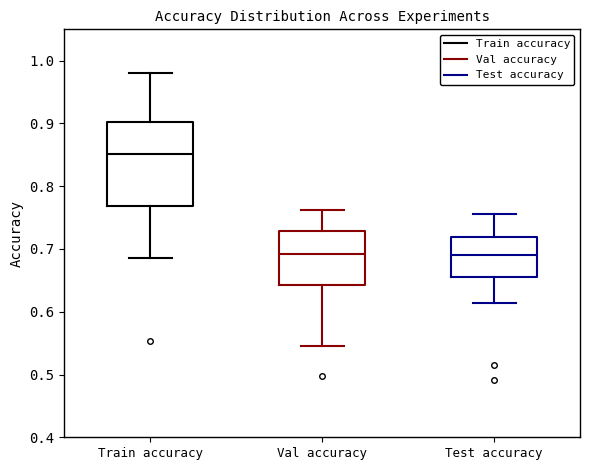

Where does the lower whisker of the box for Test accuracy end on the y-axis? The values are not printed on the chart, so give them approximately, as read against the axis.

0.61